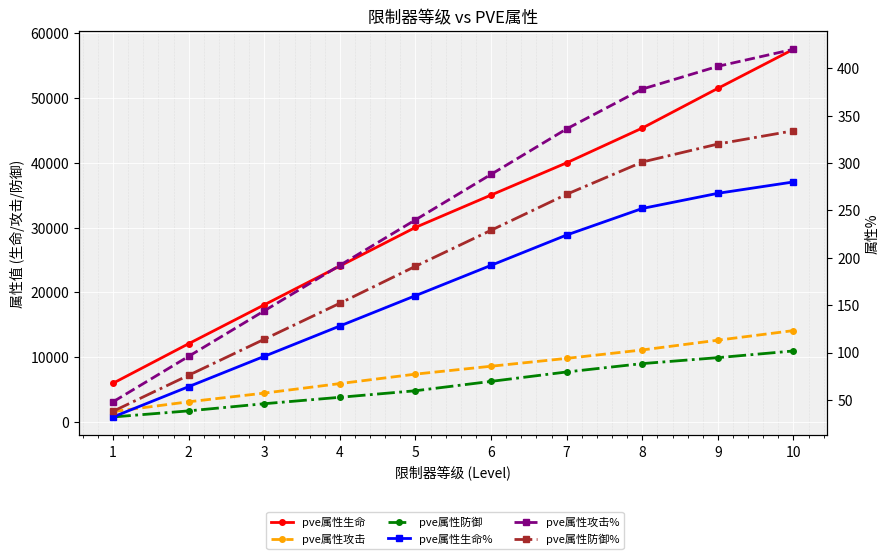

What is the value of the pve属性防御% point at the 1st from the left?

38